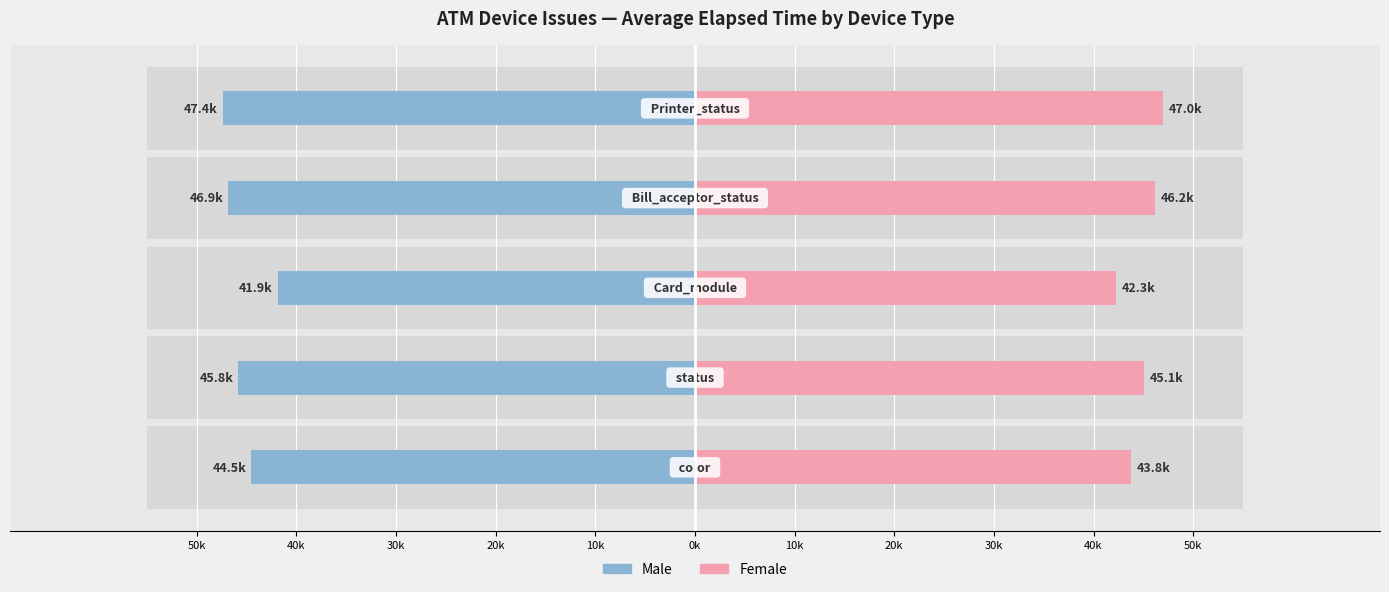

Count the number of categories in the chart.

5